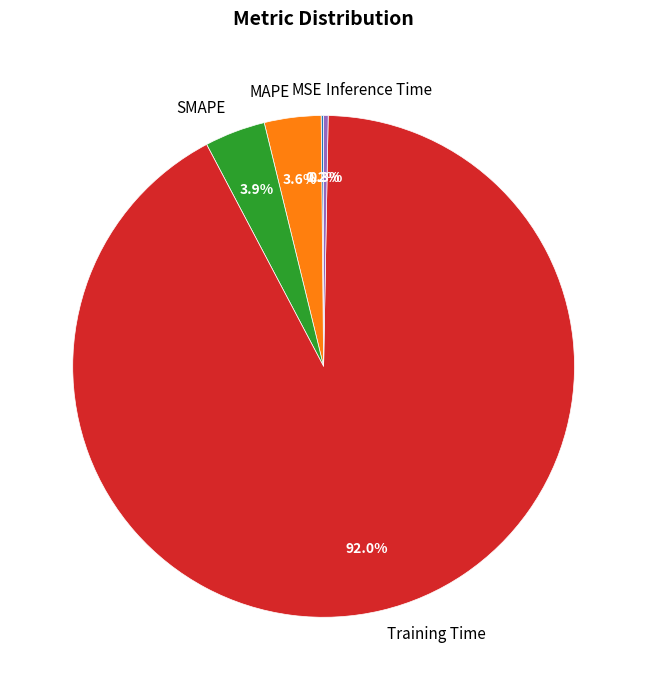

Between Inference Time and Training Time, which is larger?

Training Time